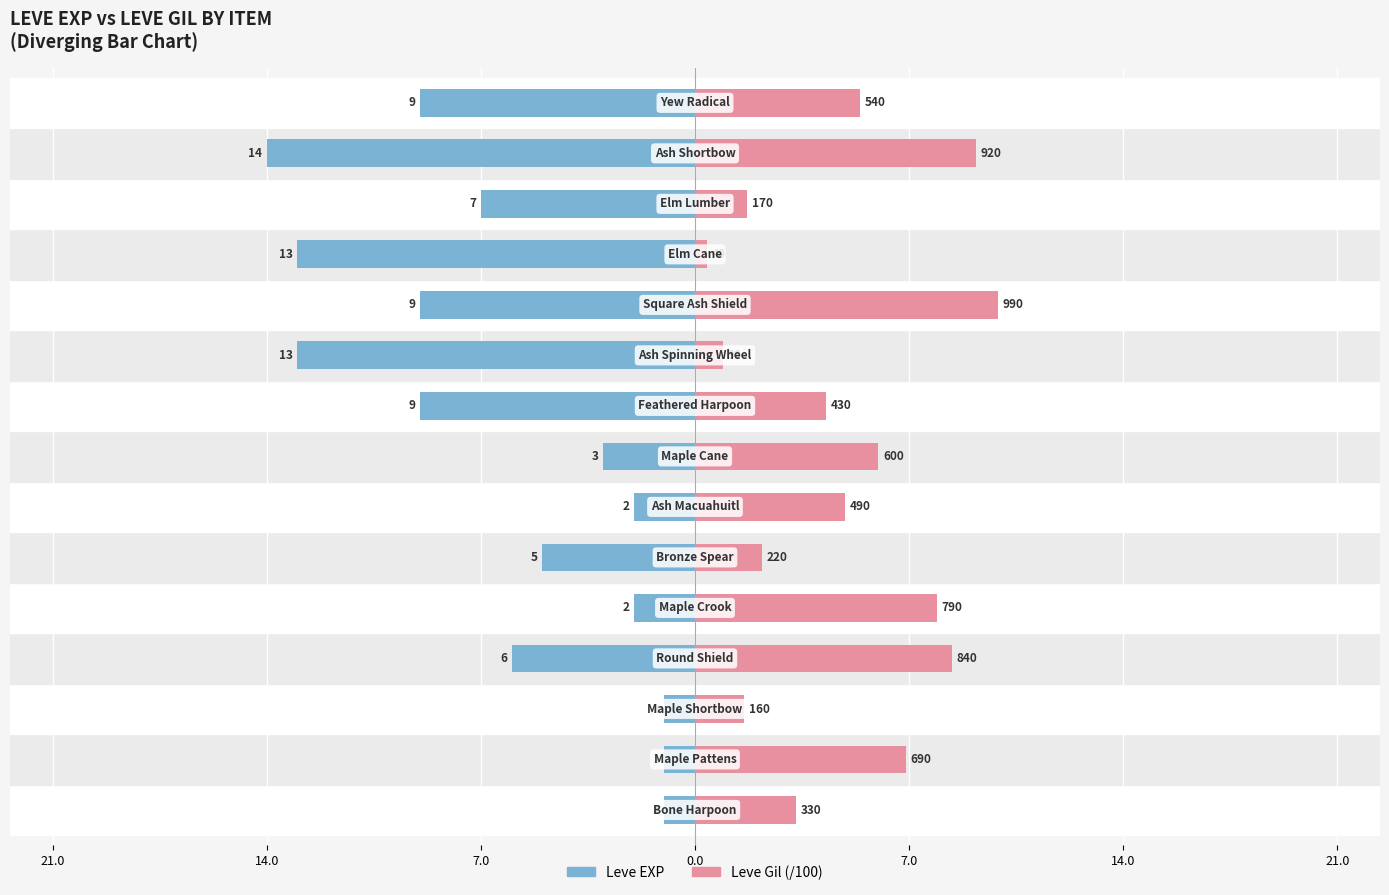

The Leve Gil (/100) series shows 8.1 at 21.0. True or false?

False